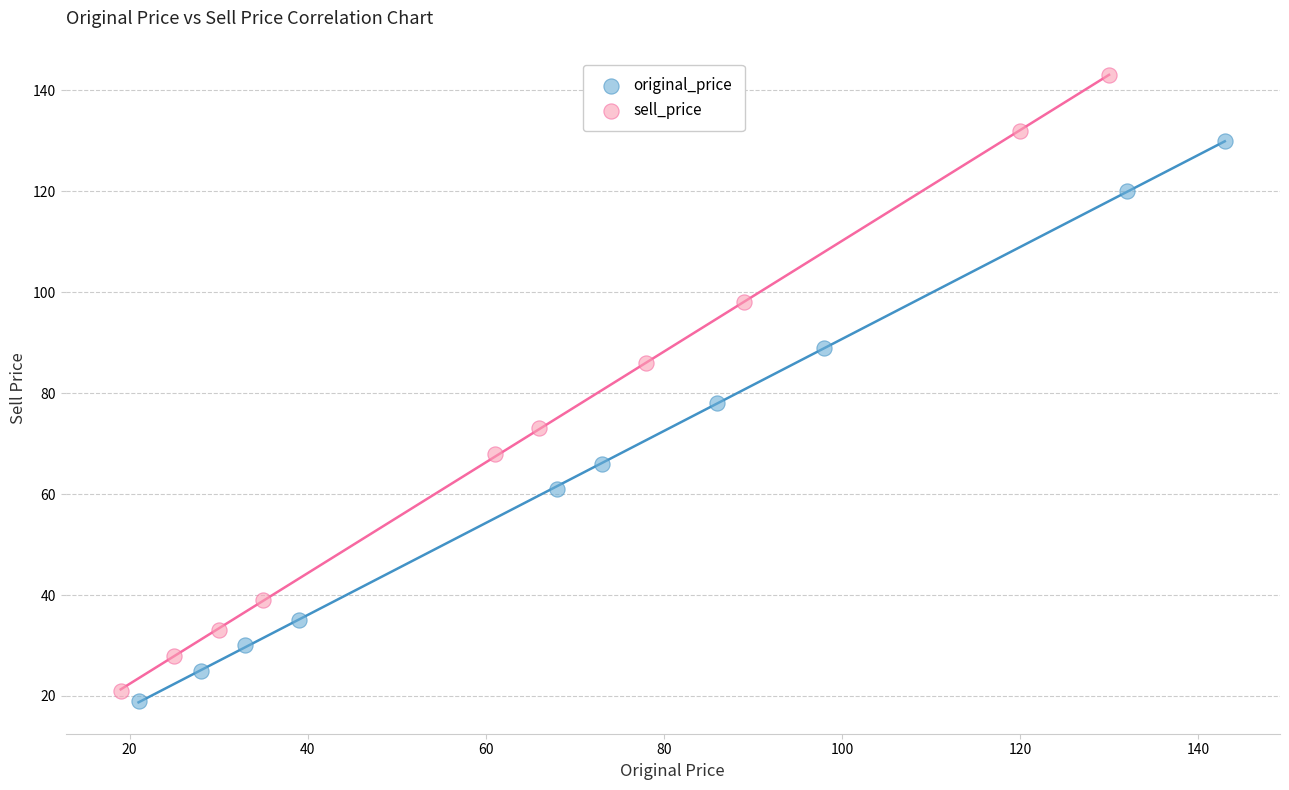

Which series contains the highest Y value?

sell_price